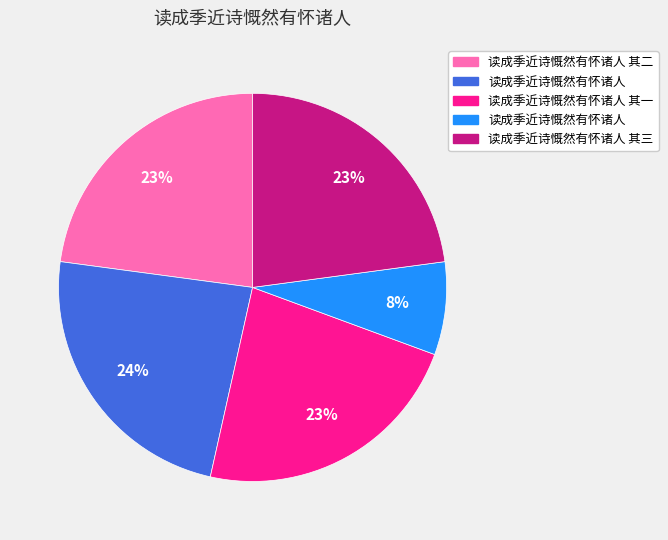

Is there a majority slice in this chart?

No